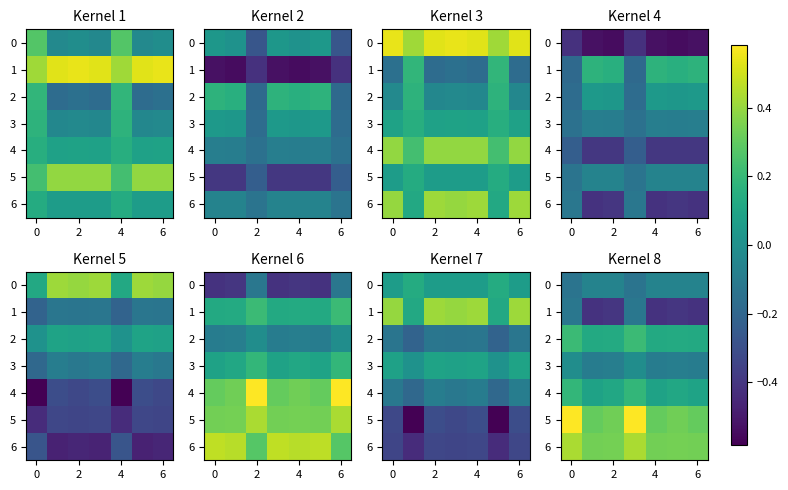

Which series has the largest range (max minus min)?

row_1